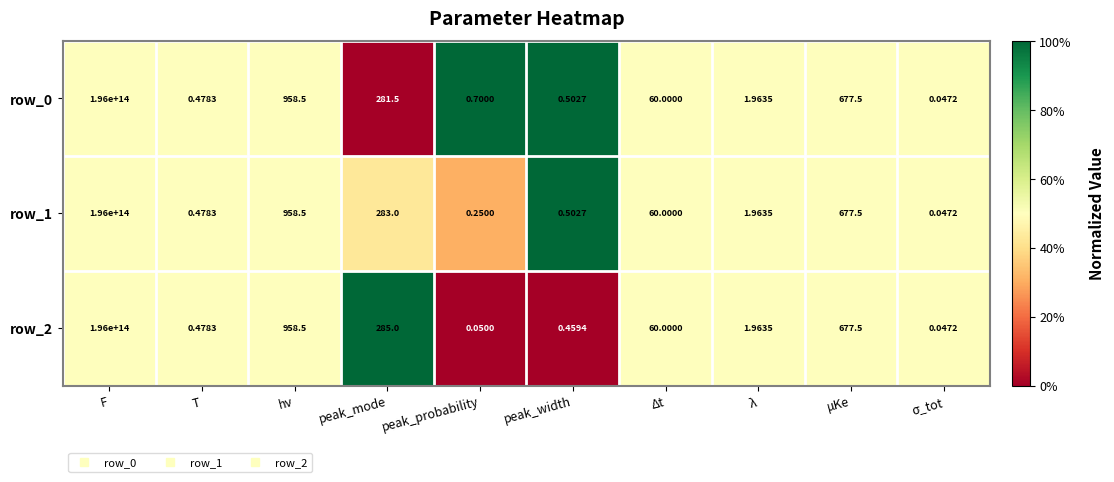

At which label does row_1 reach its peak?

F